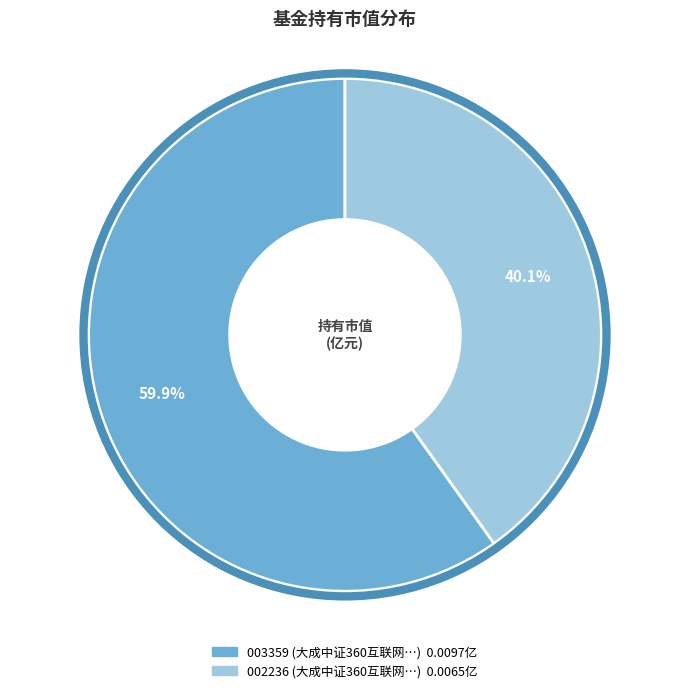

To the nearest percent, what is the difference between the largest and smallest slice percentages?

20%